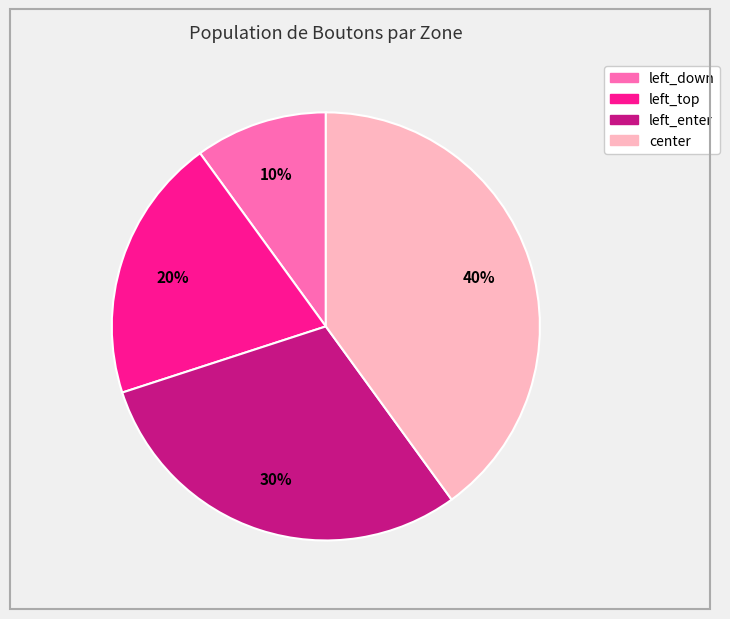

To the nearest percent, what is the difference between the largest and smallest slice percentages?

30%